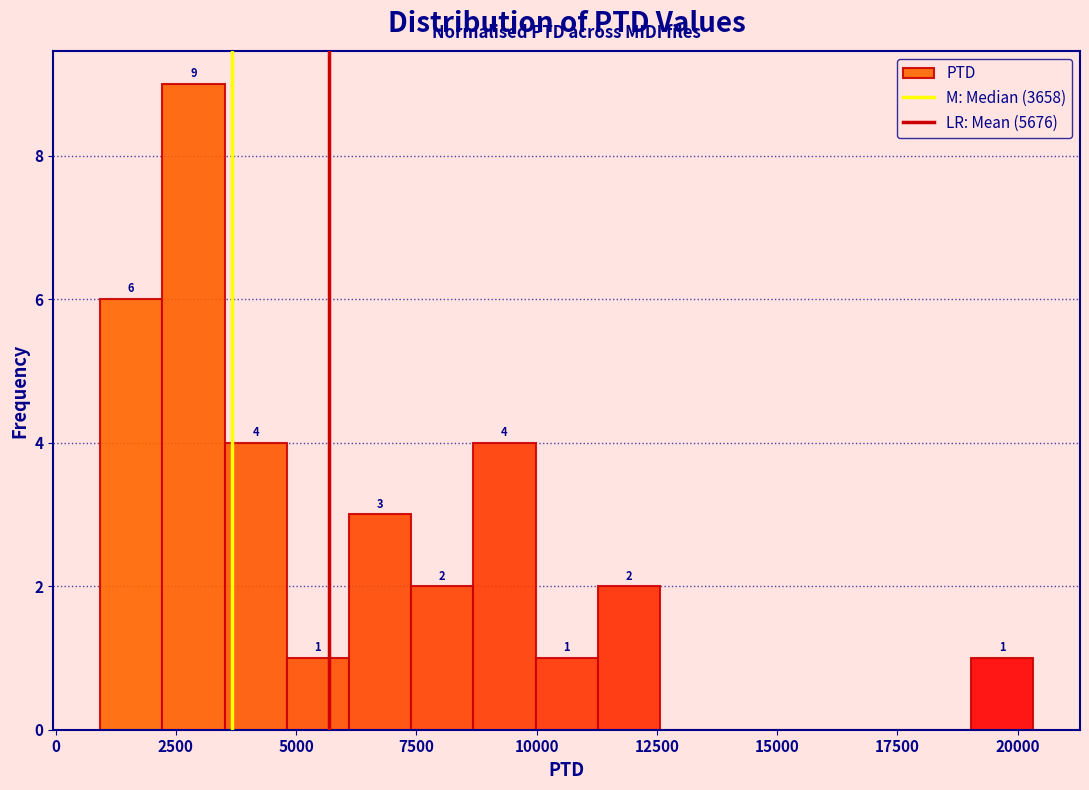

Around what value on the x-axis is the tallest bar? Give the approximate position of its centre, as read against the axis.

3000